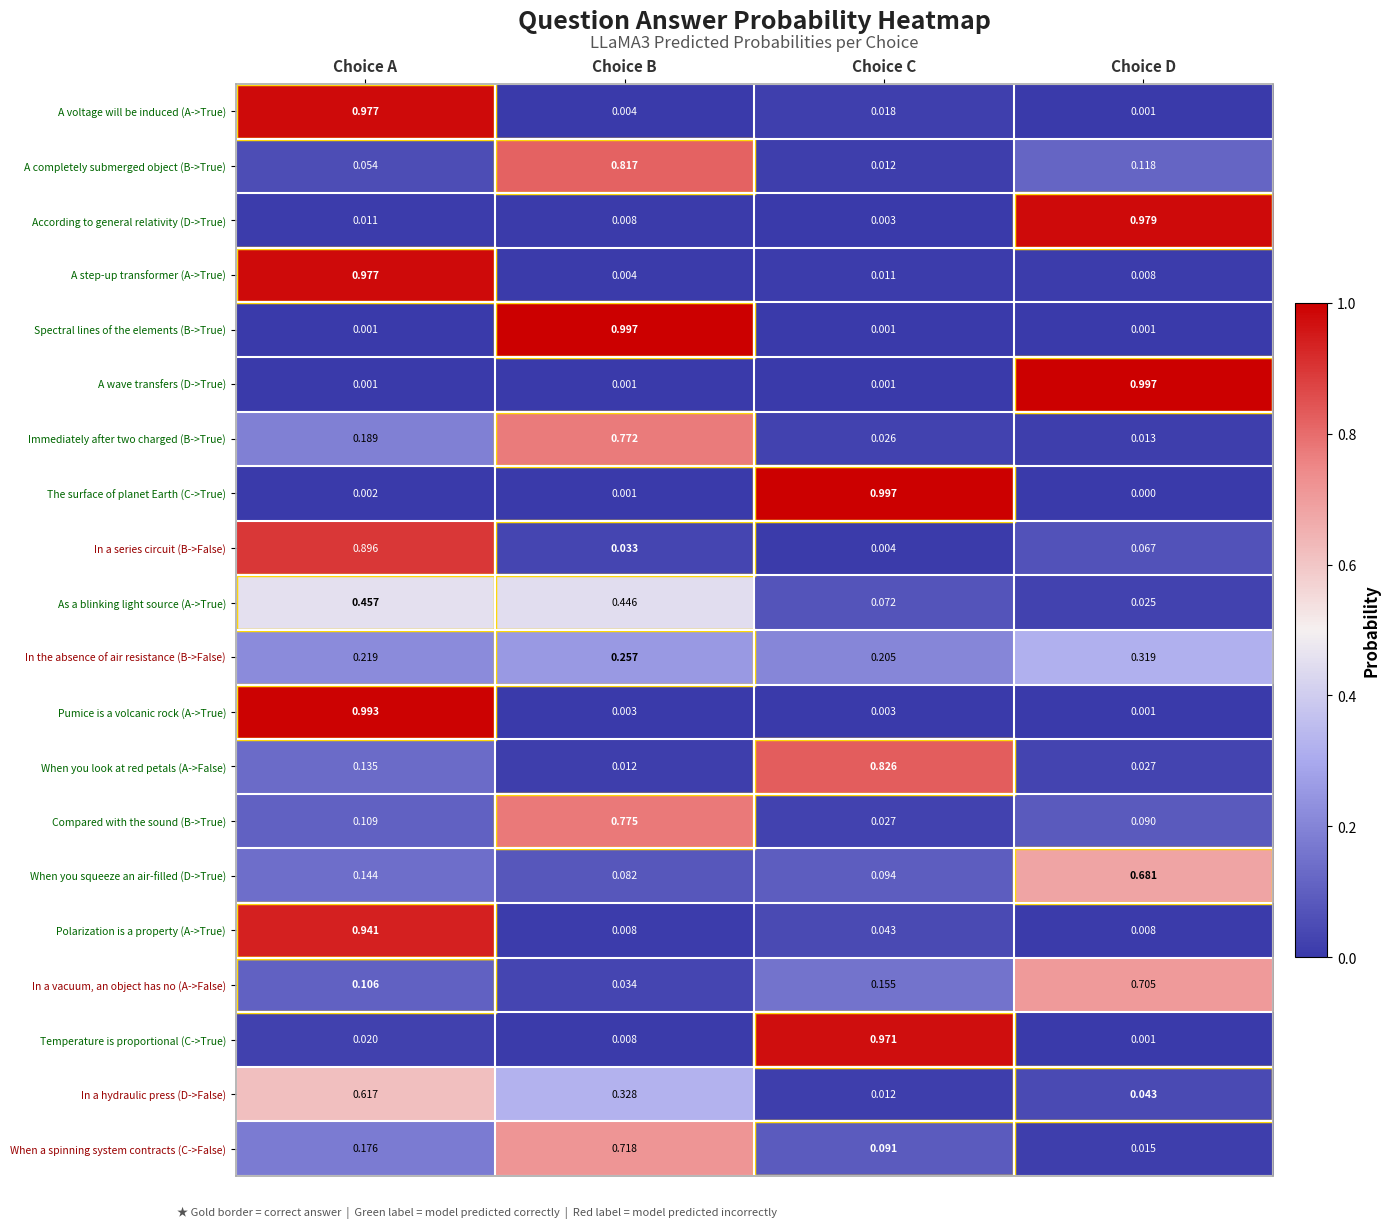

Which series has the largest range (max minus min)?

The surface of planet Earth (C->True)